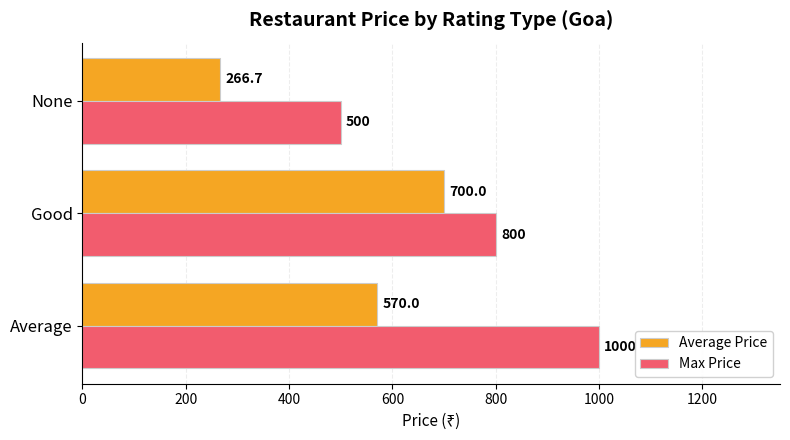

At which label is Average Price closest to 483?

Average